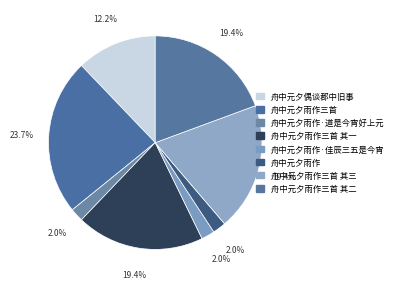

Is there any slice that represents more than half of the pie?

No